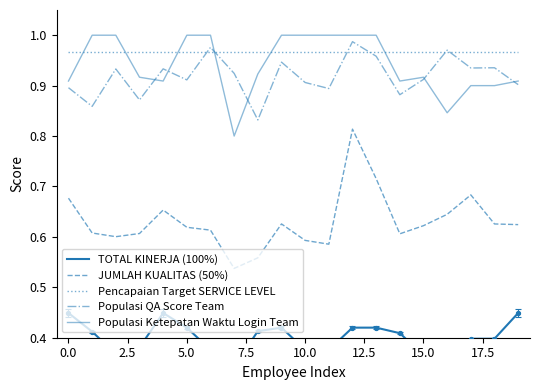

Which series has the largest total across all categories?

Pencapaian Target SERVICE LEVEL